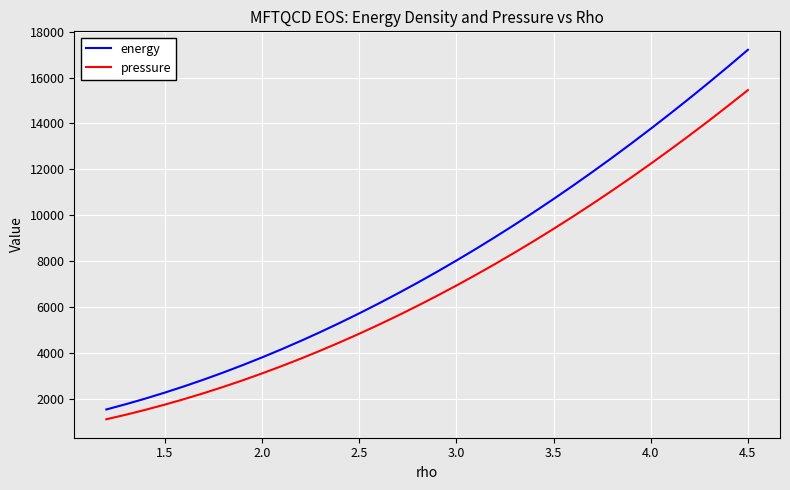

True or false: energy and pressure cross at least once.

False